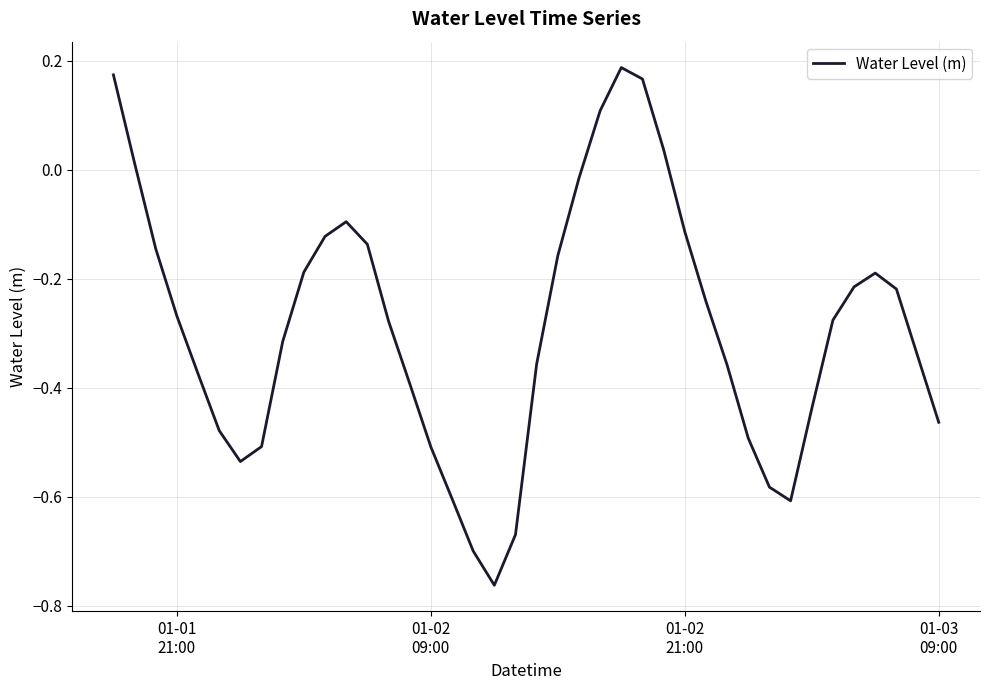

What is the difference between the maximum and minimum values?

1.0